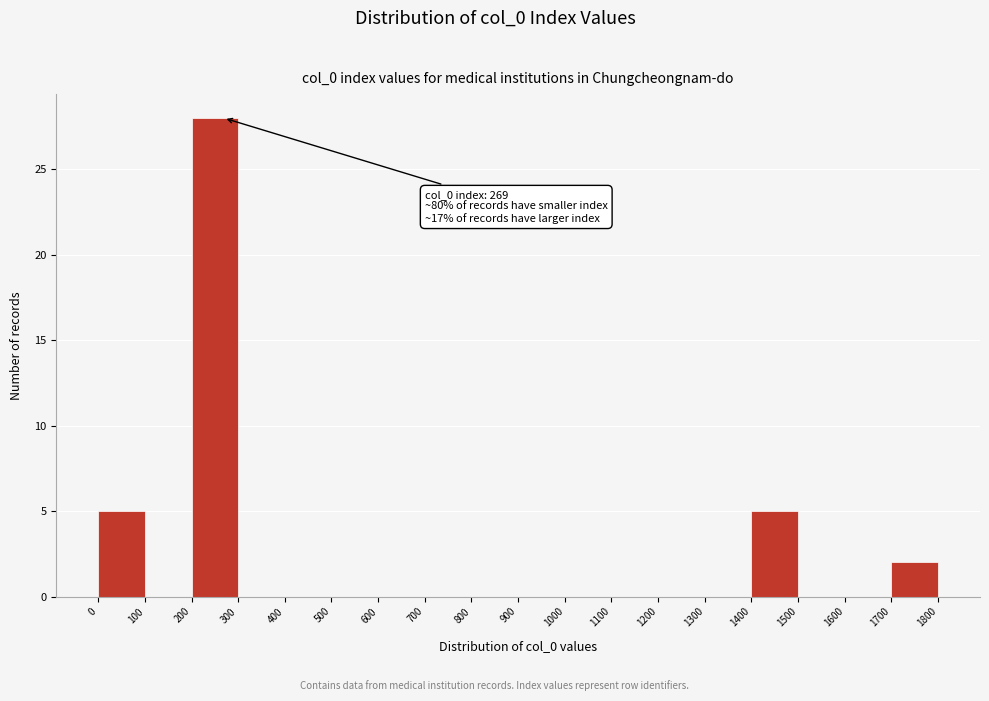

Over which range of the x-axis is the bar tallest?

200 to 300